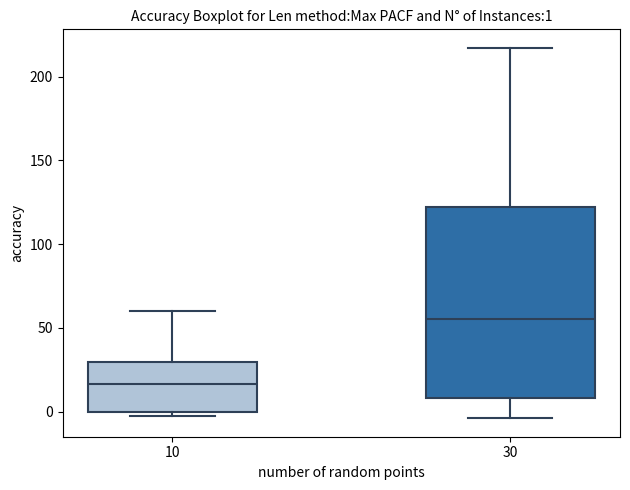

Comparing the boxes themselves (not the whiskers), which one is the tallest?

30